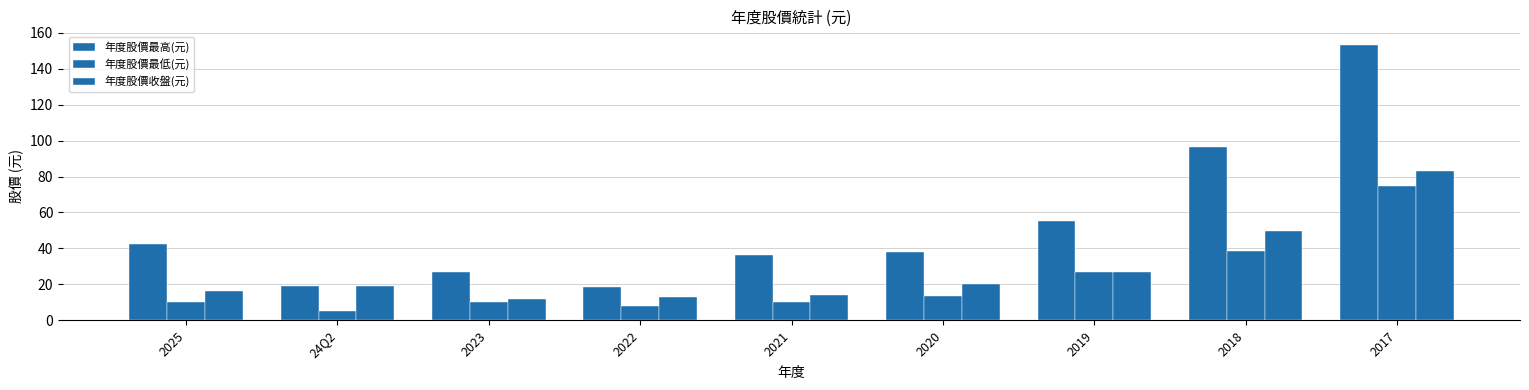

Is it true that 年度股價最高(元) equals 42.5 at 2025?

True